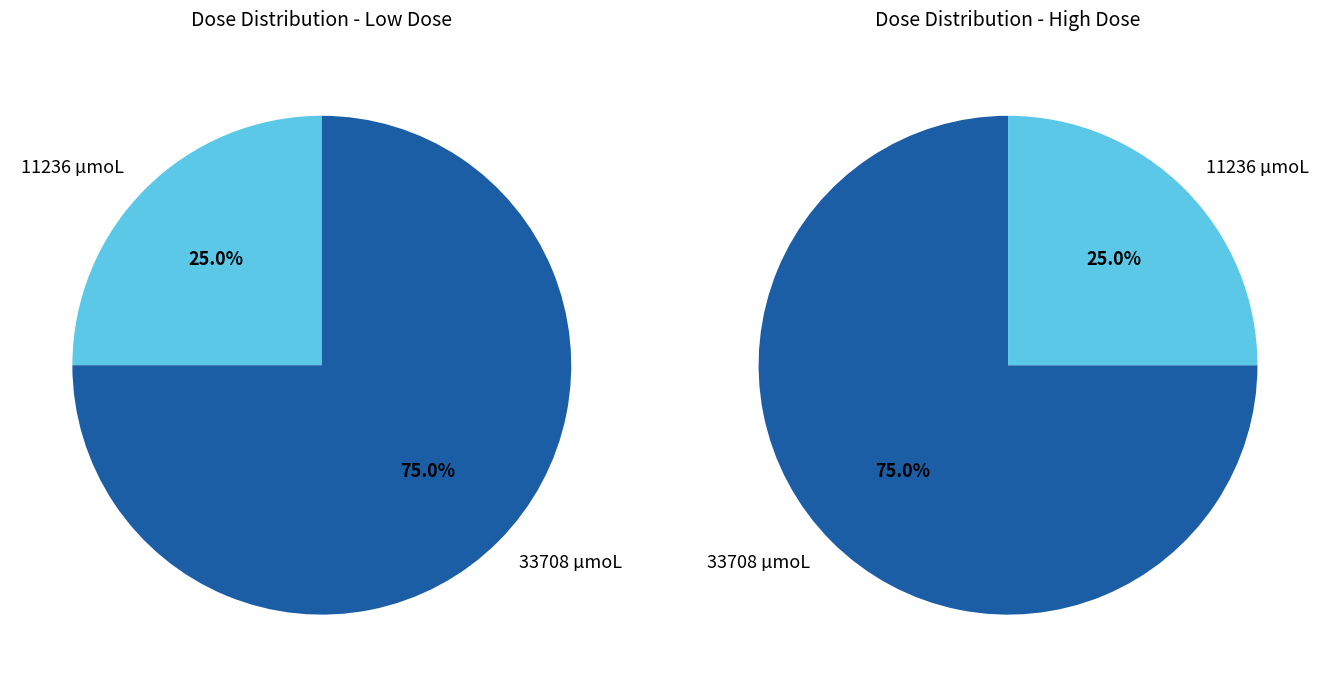

Do 33708 µmoL and 11236 µmoL together represent more than half of the pie?

Yes